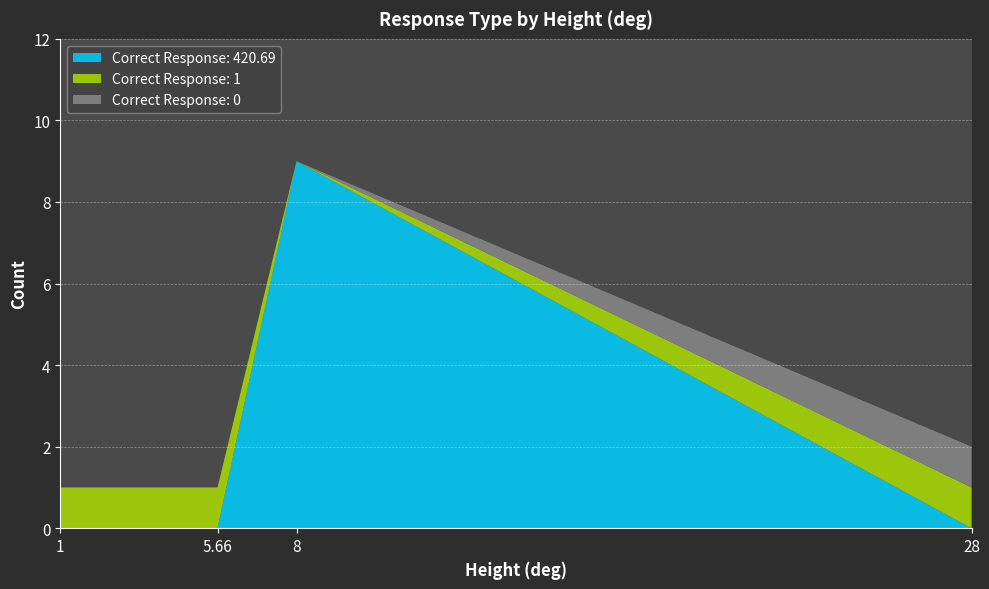

At which category is the sum across all series the highest?

8